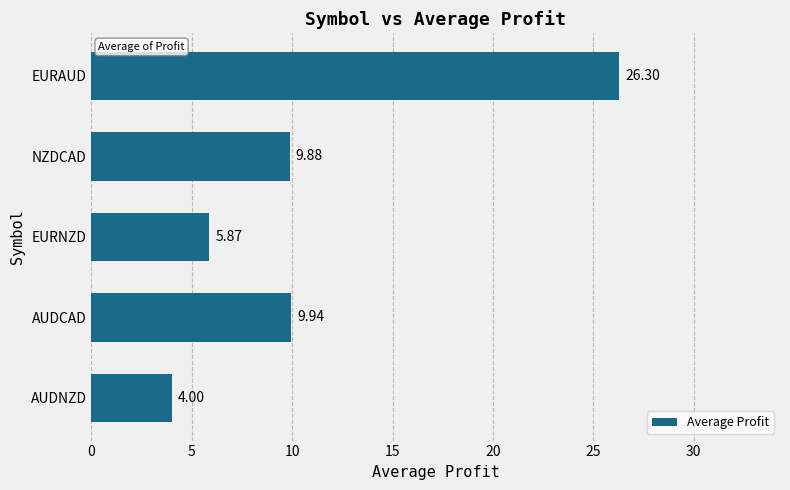

What is the difference between the maximum and minimum values?

22.3